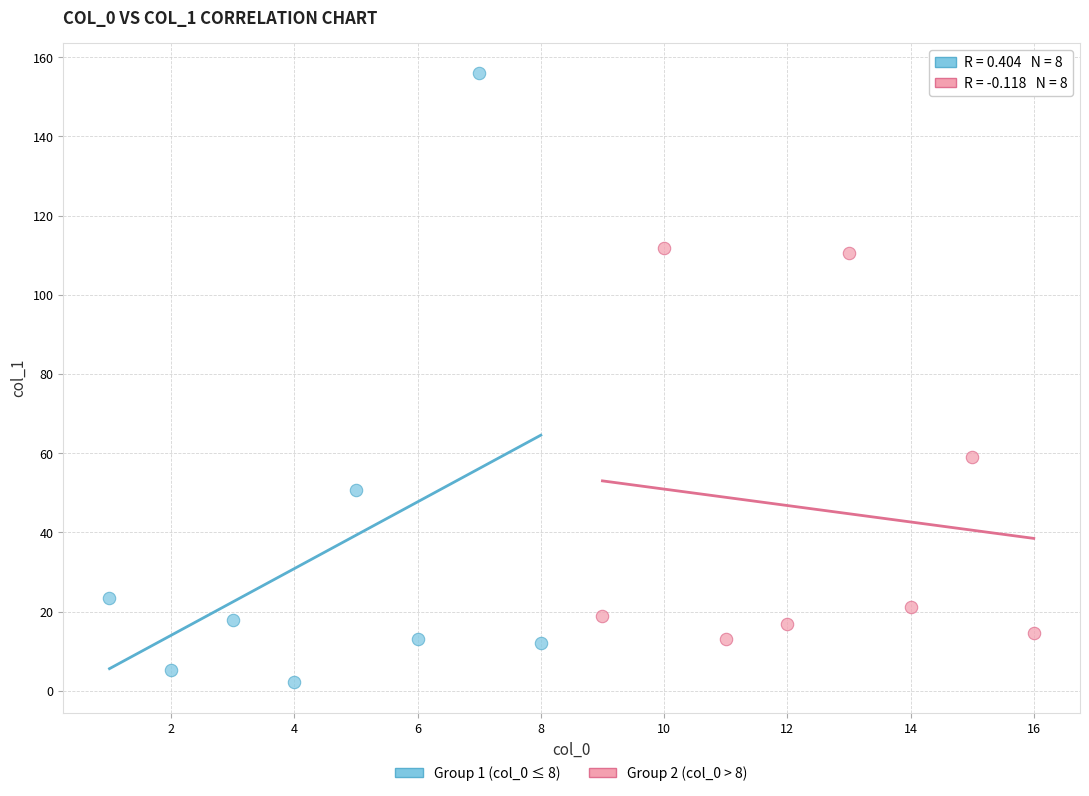

What are all the series names shown in the legend?

Group 1 (col_0 ≤ 8), Group 2 (col_0 > 8)